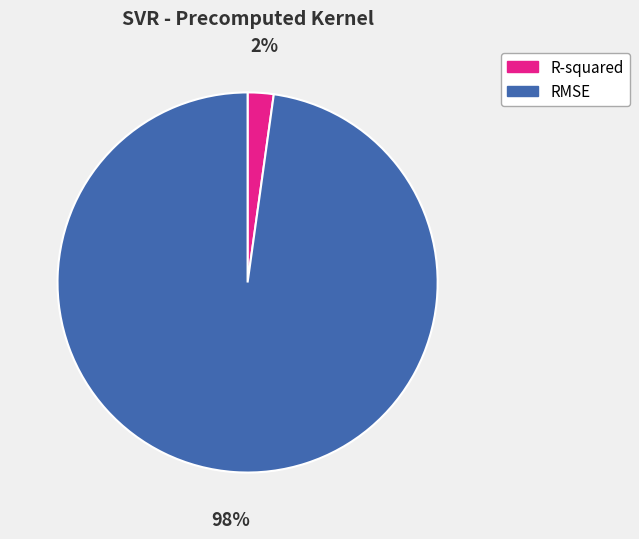

What percentage is the RMSE slice, to the nearest percent?

98%